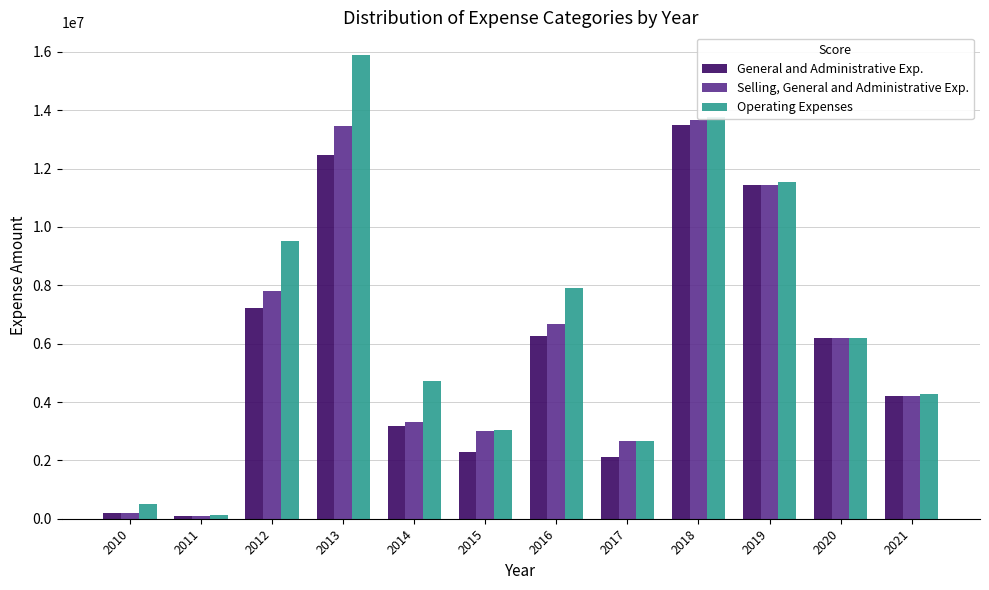

What is the total value across all series at 2020?

18551235